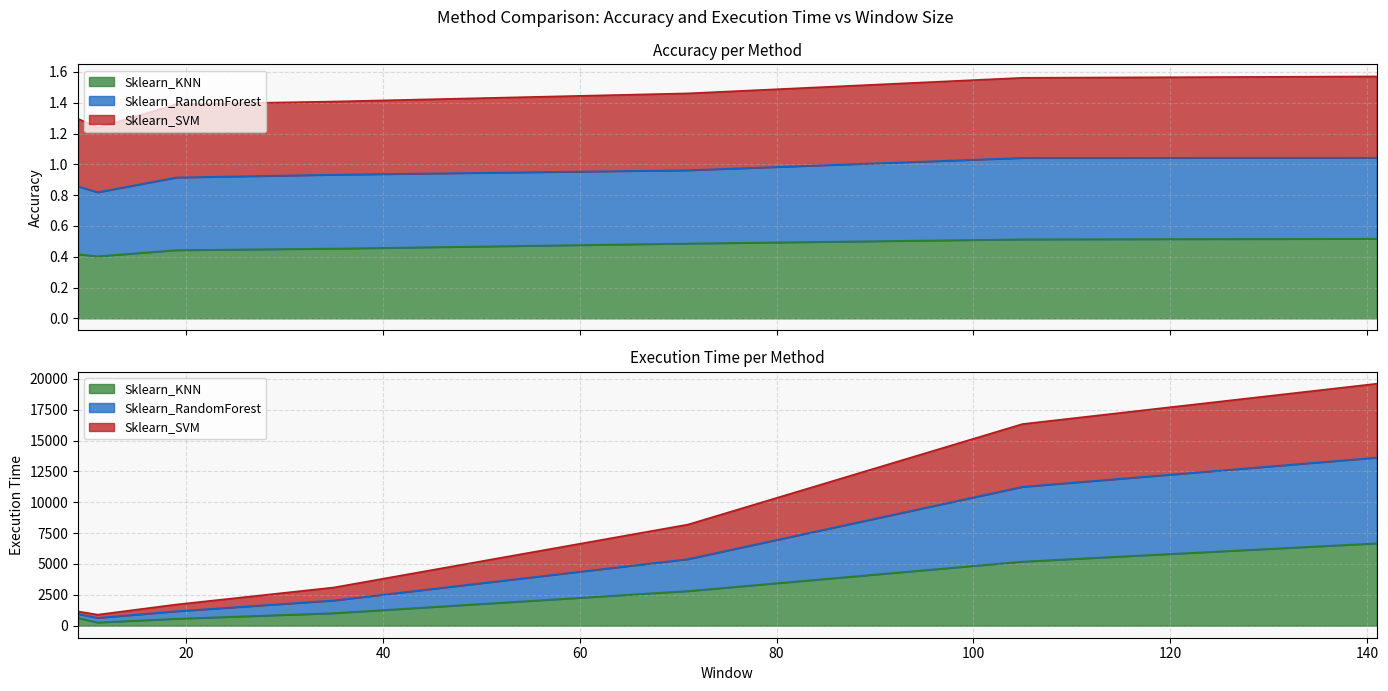

The Sklearn_RandomForest series shows 1.2 at 9. True or false?

False